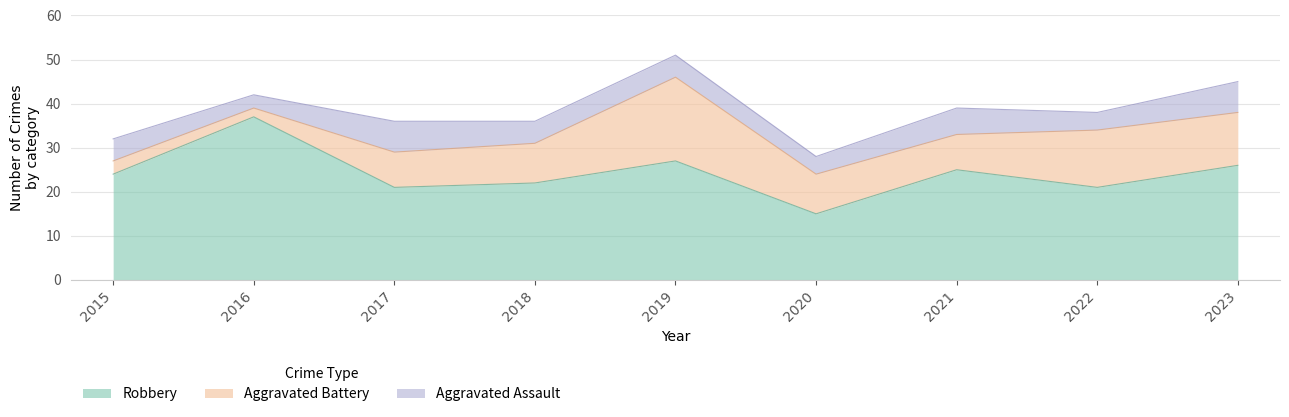

What are all the series names shown in the legend?

Robbery, Aggravated Battery, Aggravated Assault